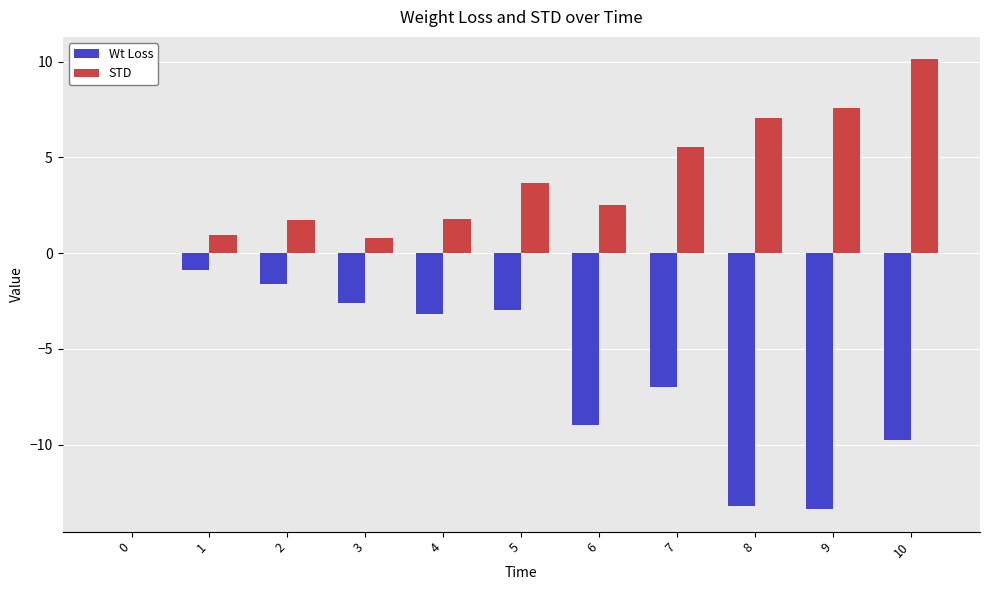

Where does the STD series first go above 2?

5